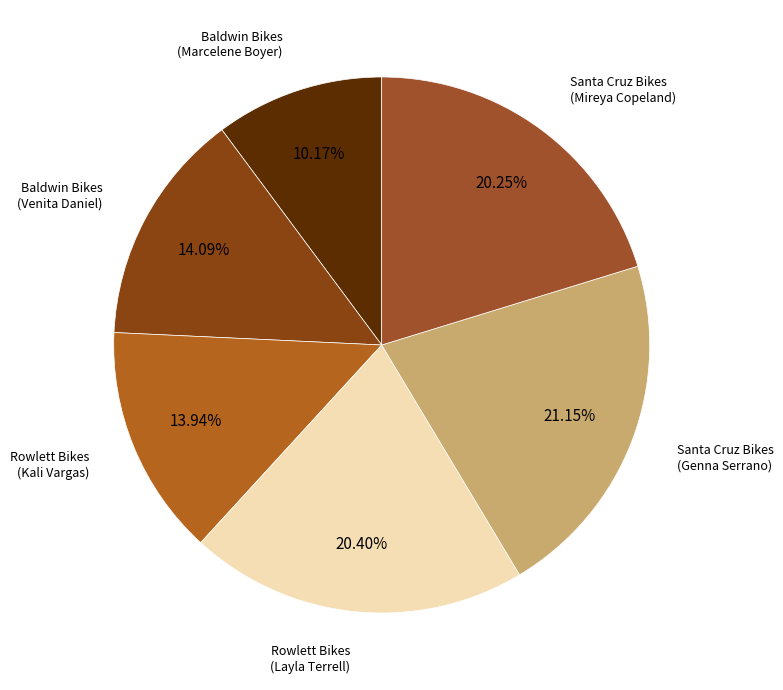

Rank the categories by value from highest to lowest.

Santa Cruz Bikes
(Genna Serrano), Rowlett Bikes
(Layla Terrell), Santa Cruz Bikes
(Mireya Copeland), Baldwin Bikes
(Venita Daniel), Rowlett Bikes
(Kali Vargas), Baldwin Bikes
(Marcelene Boyer)